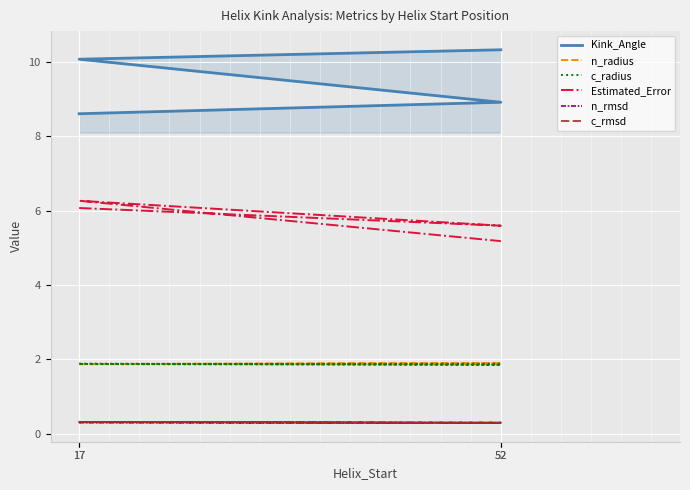

What value does the Estimated_Error series have at 52?

5.2